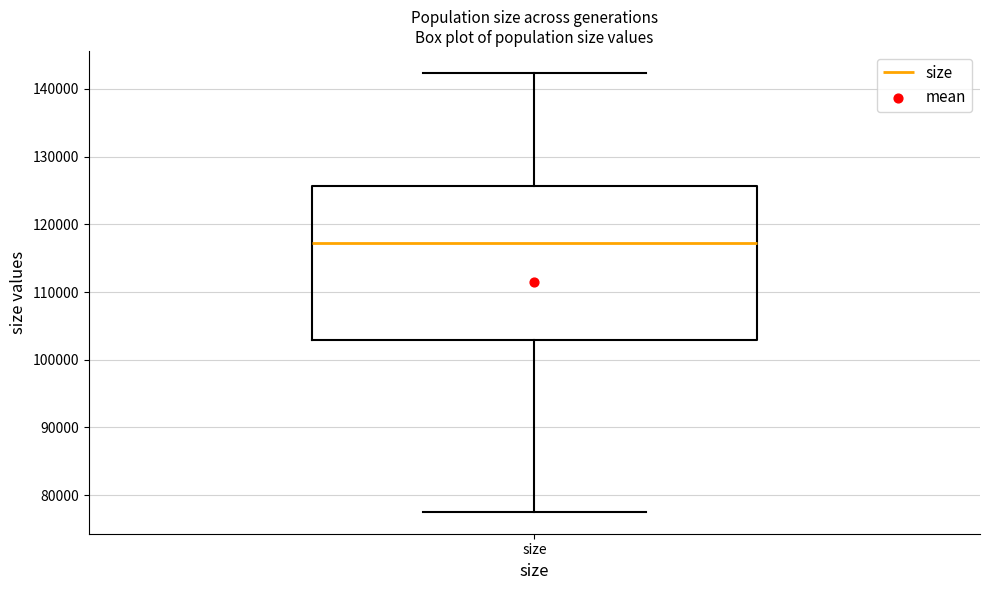

Read this box plot against the y-axis: the position of the median line, the range covered by the box, and the ends of both whiskers. The values are not printed on the chart, so give them approximately, as read against the axis.

median 117000, box 103000 to 126000, whiskers 78000 to 142000